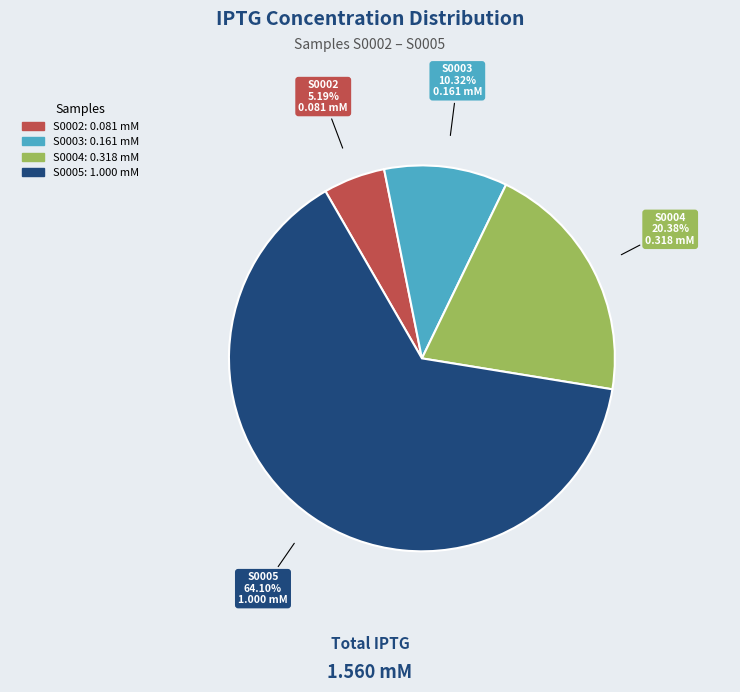

What is the largest slice in the pie chart?

S0005